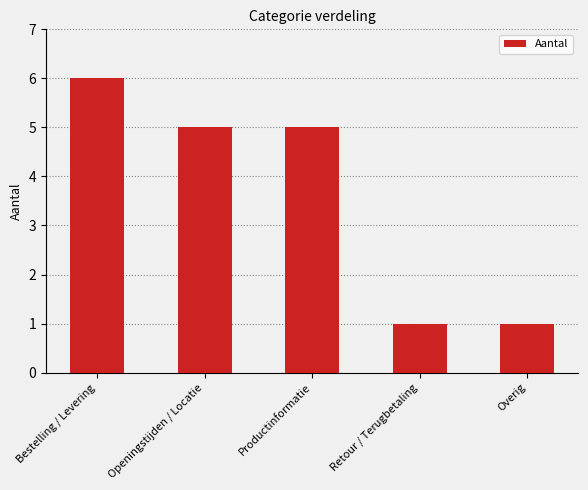

Read the value at Bestelling / Levering.

6